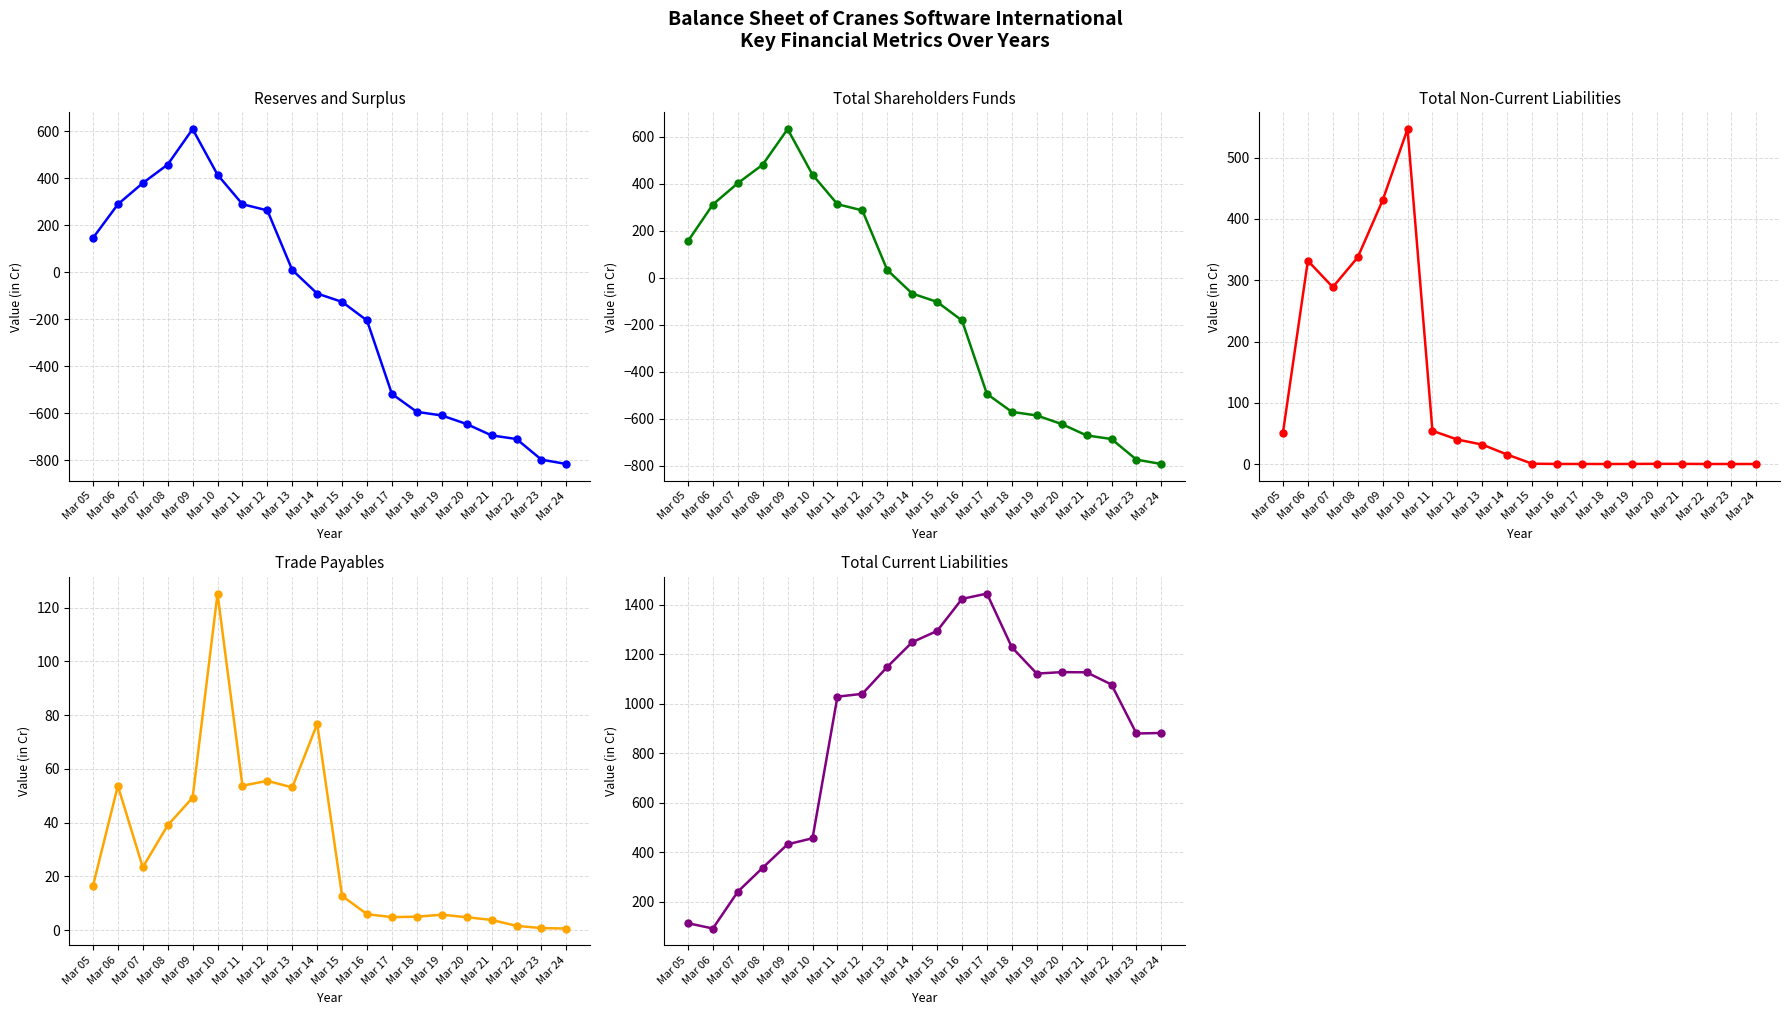

At how many categories does at least one series exceed 1274?

3